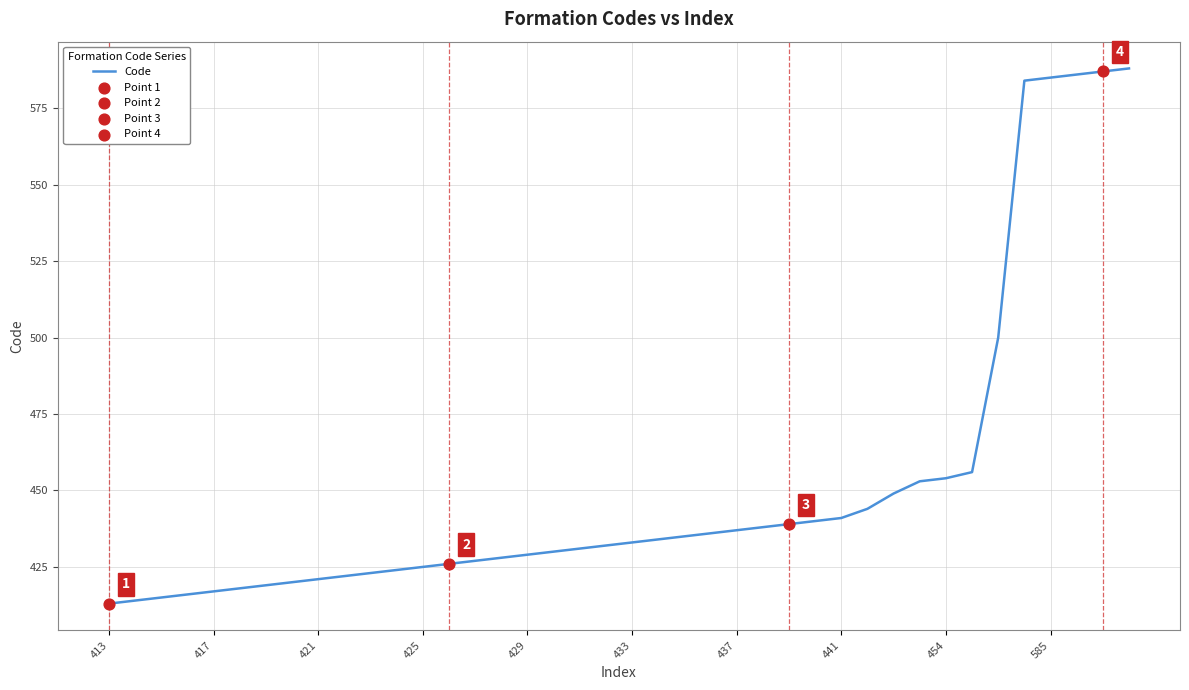

What is the difference between the maximum and minimum values?

175